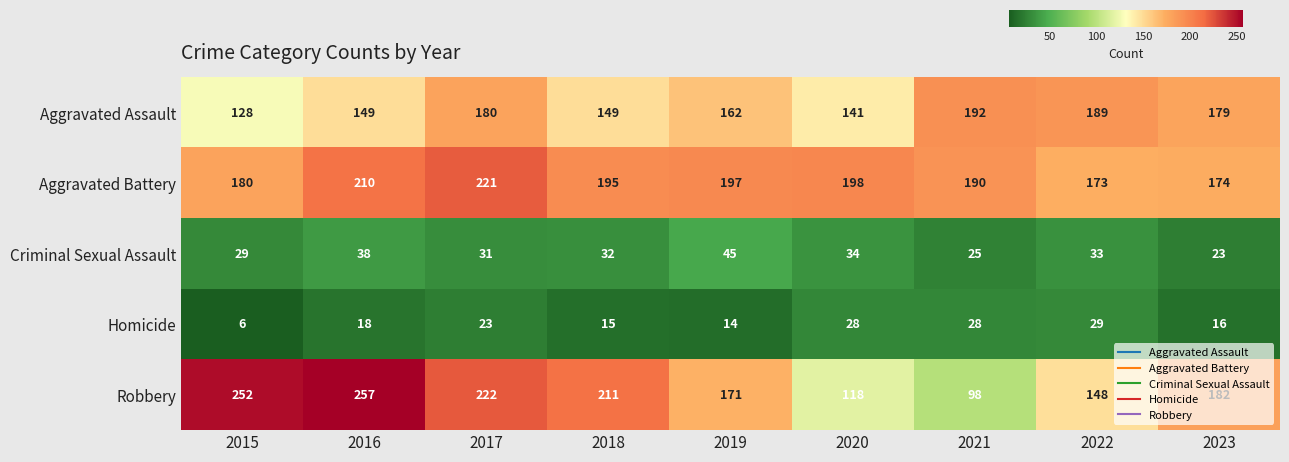

At 2022, list the series in order from smallest to largest.

Homicide, Criminal Sexual Assault, Robbery, Aggravated Battery, Aggravated Assault